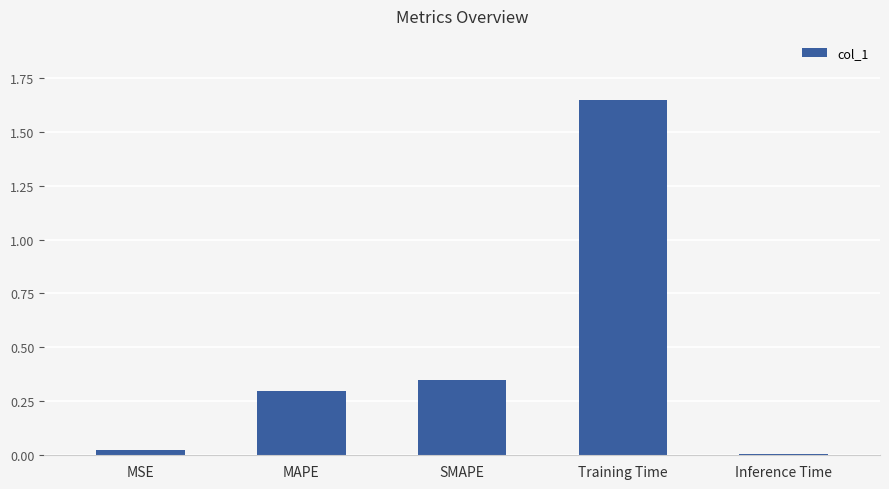

Rank the categories by value from lowest to highest.

Inference Time, MSE, MAPE, SMAPE, Training Time